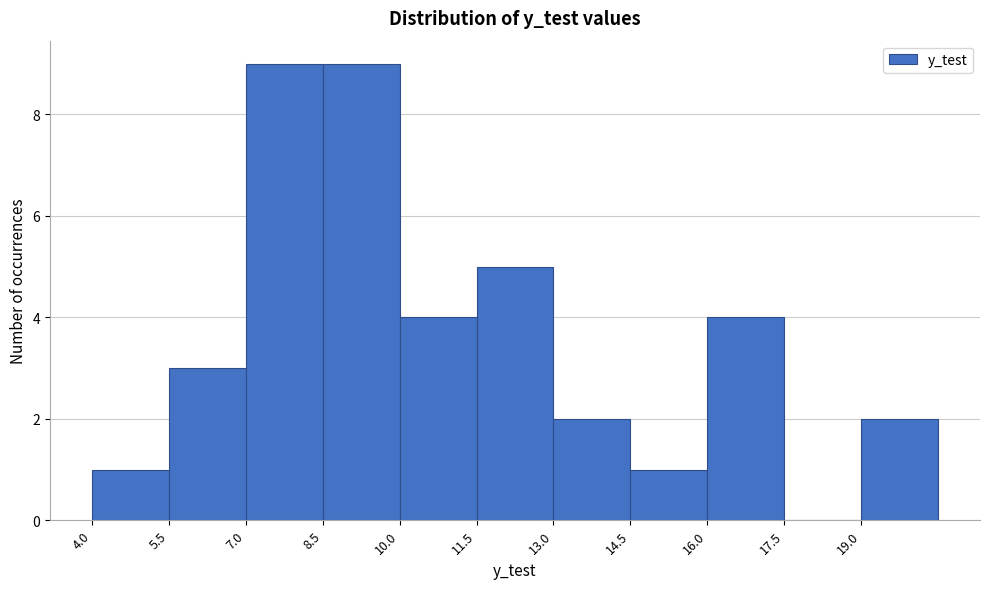

Reading left to right, transcribe this chart: for each bar, give the range it covers on the x-axis and its height. Neither the bar edges nor the heights are printed on the chart, so give them approximately, as read against the axes.

4.0 to 5.5: 1
5.5 to 7.0: 3
7.0 to 8.5: 9
8.5 to 10.0: 9
10.0 to 11.5: 4
11.5 to 13.0: 5
13.0 to 14.5: 2
14.5 to 16.0: 1
16.0 to 17.5: 4
17.5 to 19.0: 0
19.0 to 20.5: 2